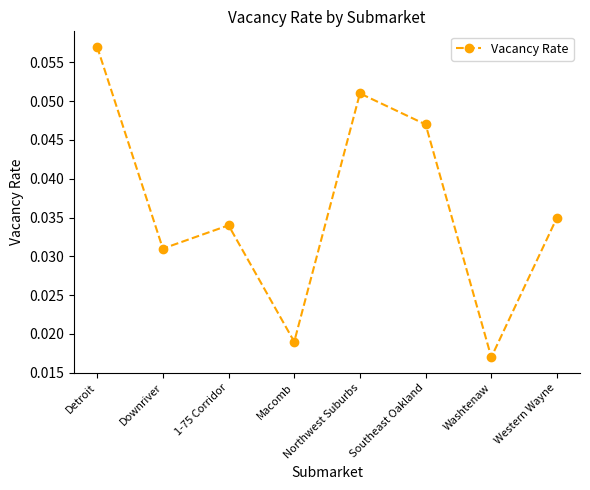

Count the number of data series in this chart.

1